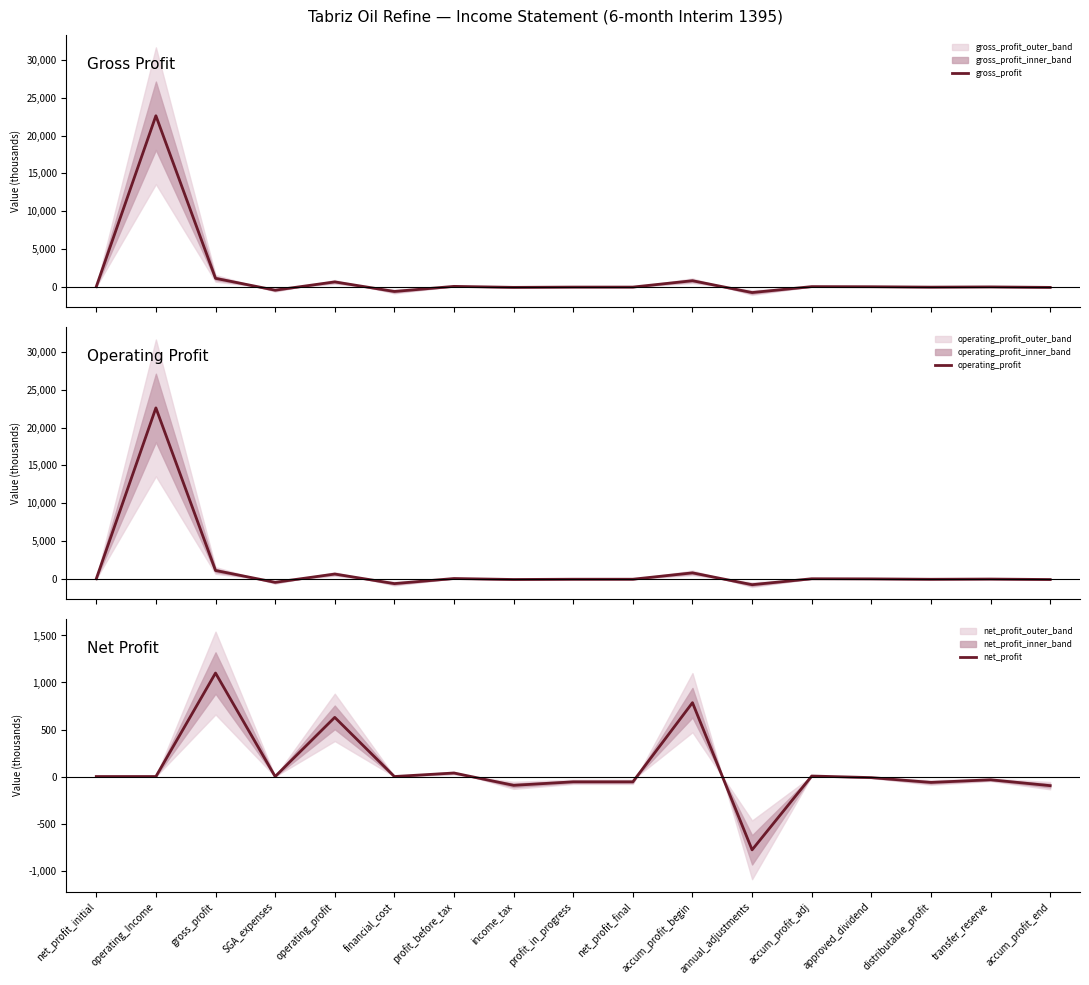

Which series has the largest total across all categories?

gross_profit